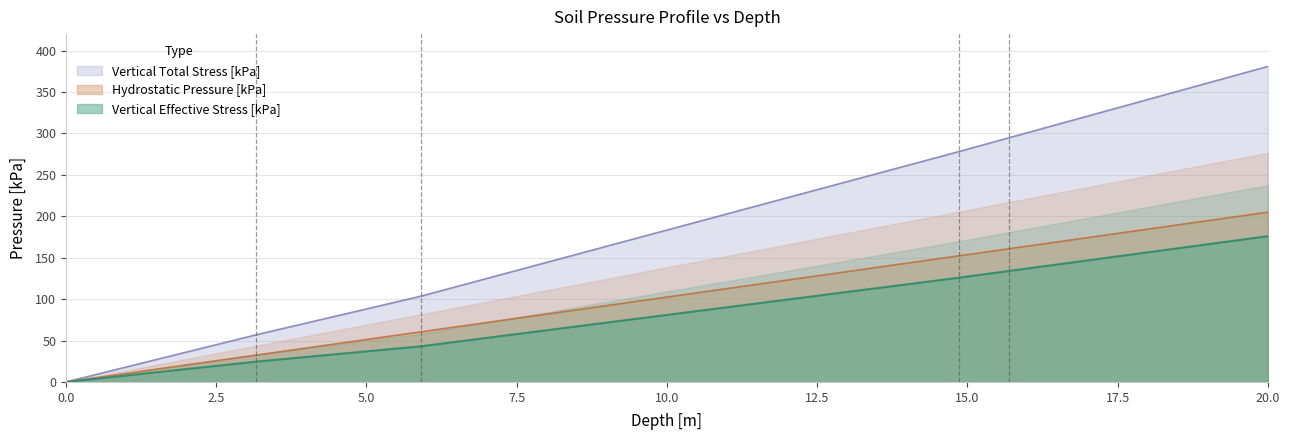

How many lines are shown in the chart?

3